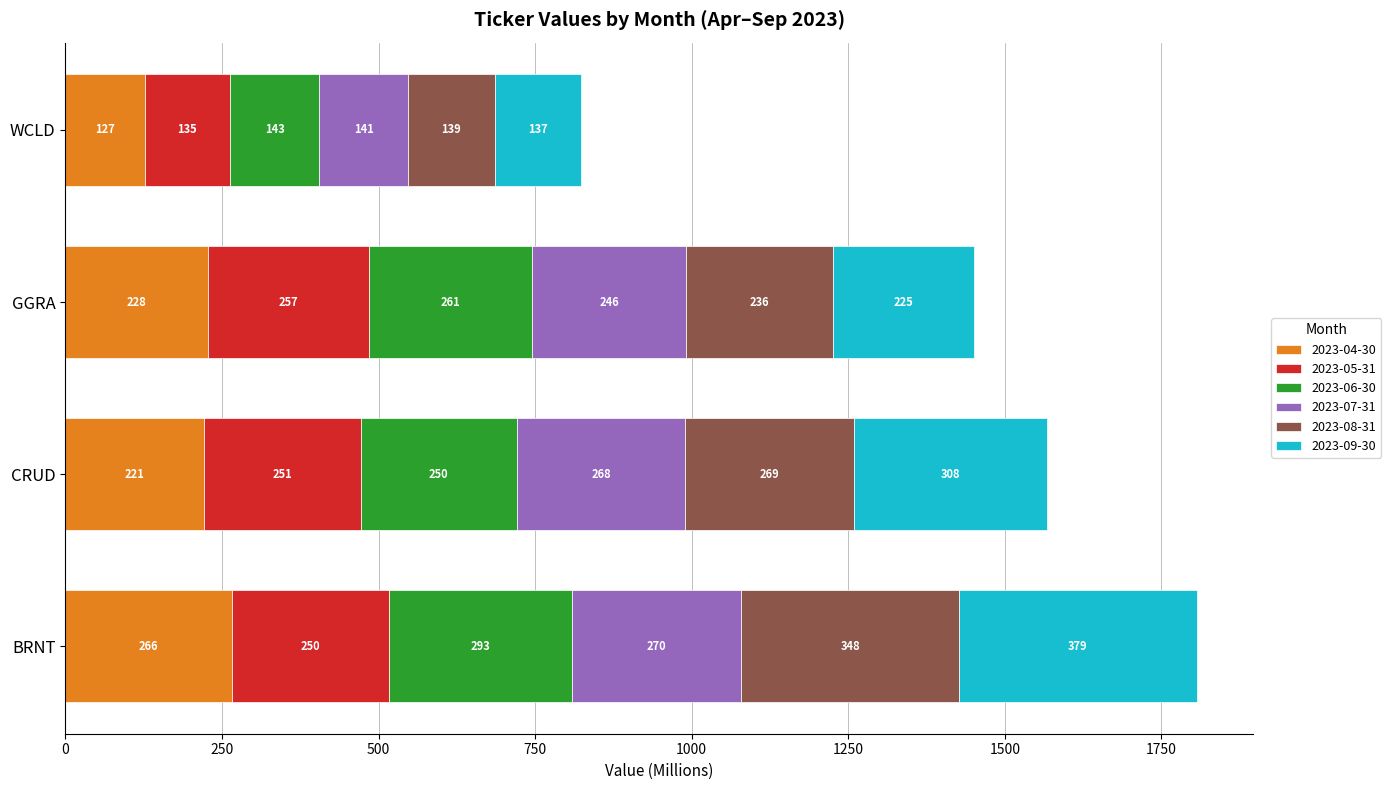

What is the highest value of the 2023-04-30 series?

266.2